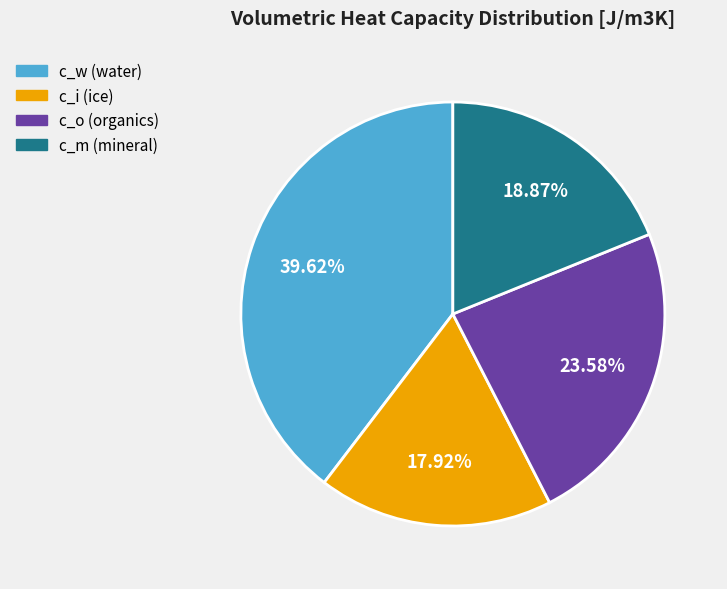

Is there any slice that represents more than half of the pie?

No